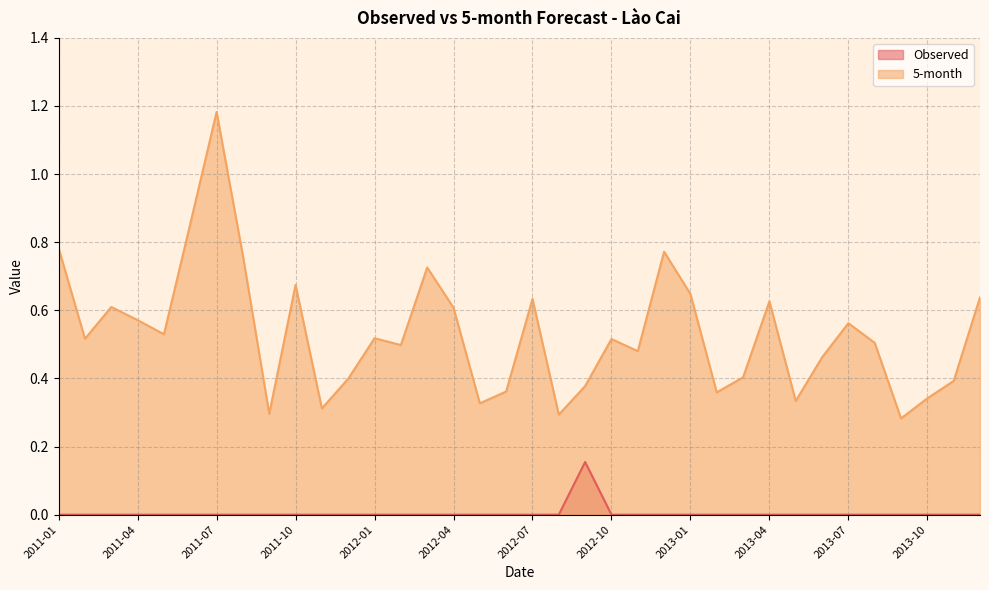

Rank the series by their maximum value, from highest to lowest.

5-month, Observed